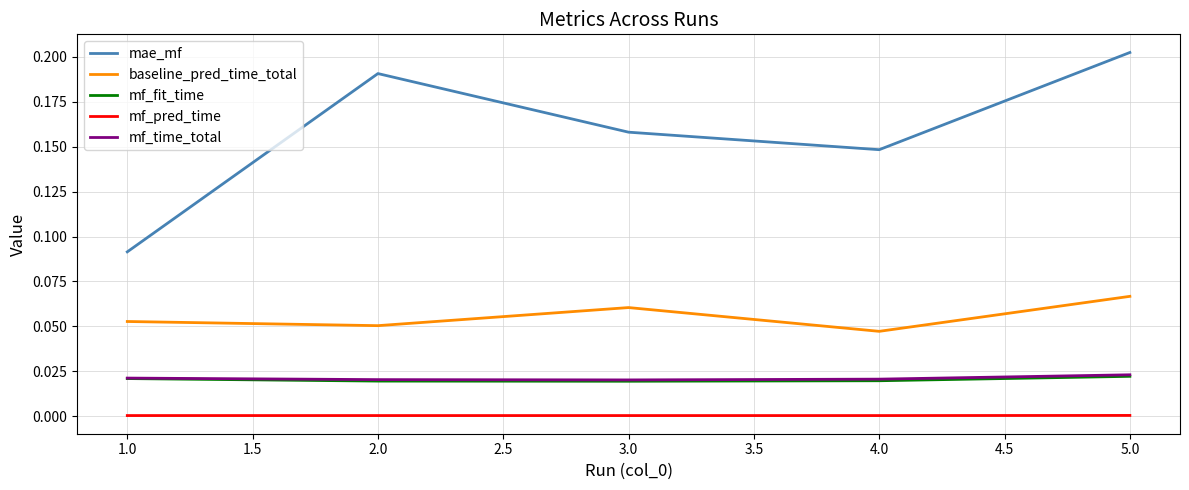

At which category does the chart reach its peak across all series?

5.0